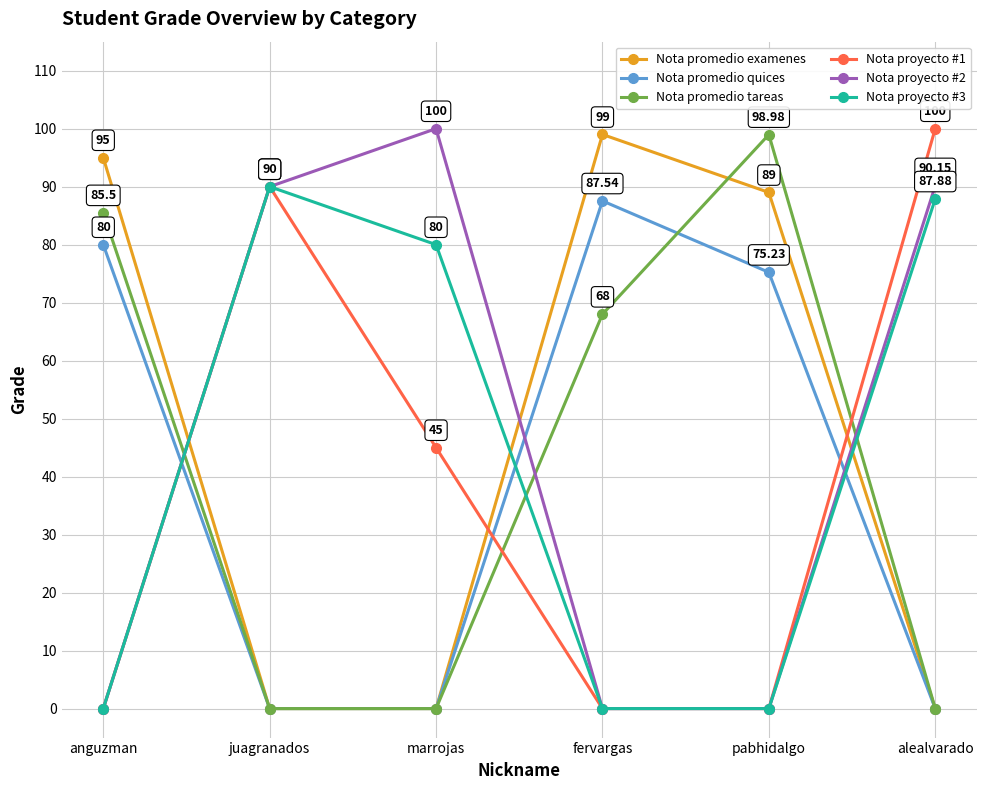

Is it true that Nota proyecto #1 equals 100.0 at alealvarado?

True